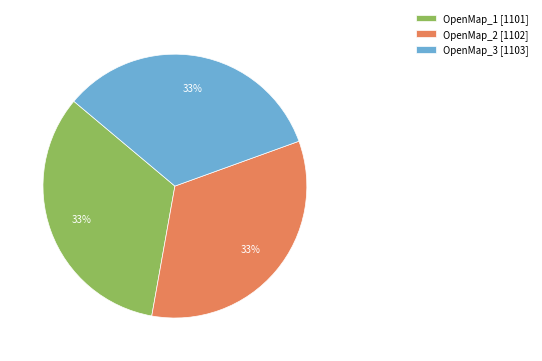

Is it true that OpenMap_1 [1101] is 33% of the pie?

True